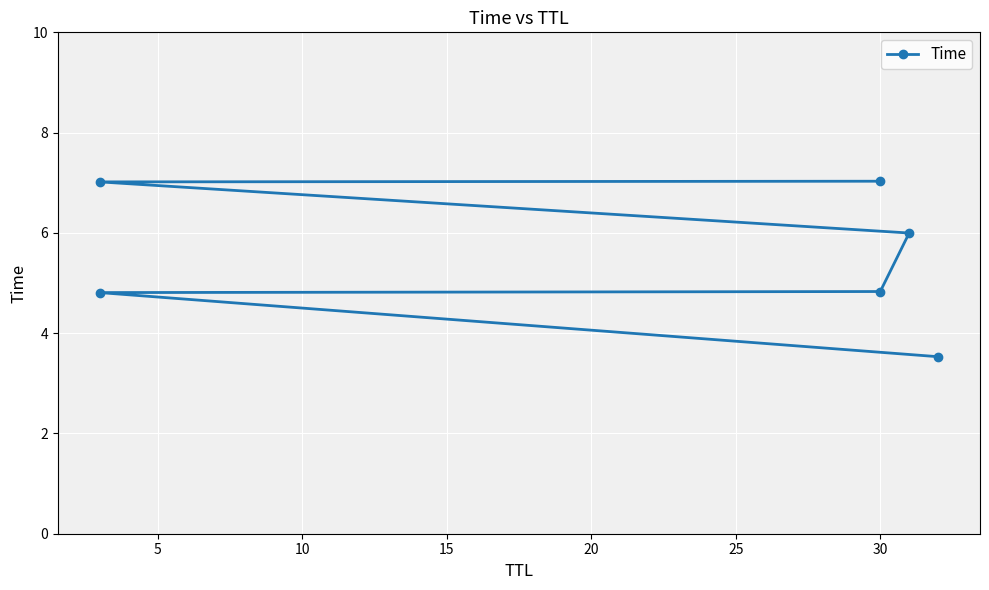

What is the sum of the values at 5 and 10?

9.6